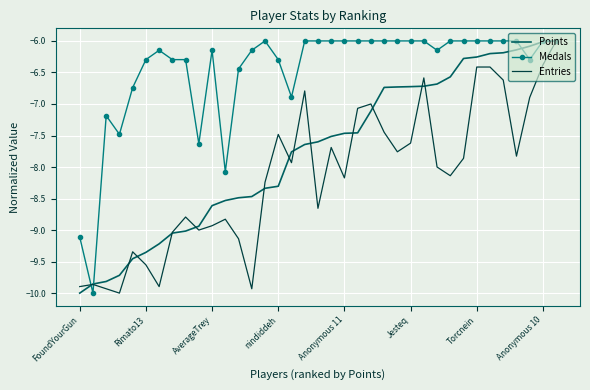

List the series in order of their overall mean, highest first.

Medals, Points, Entries